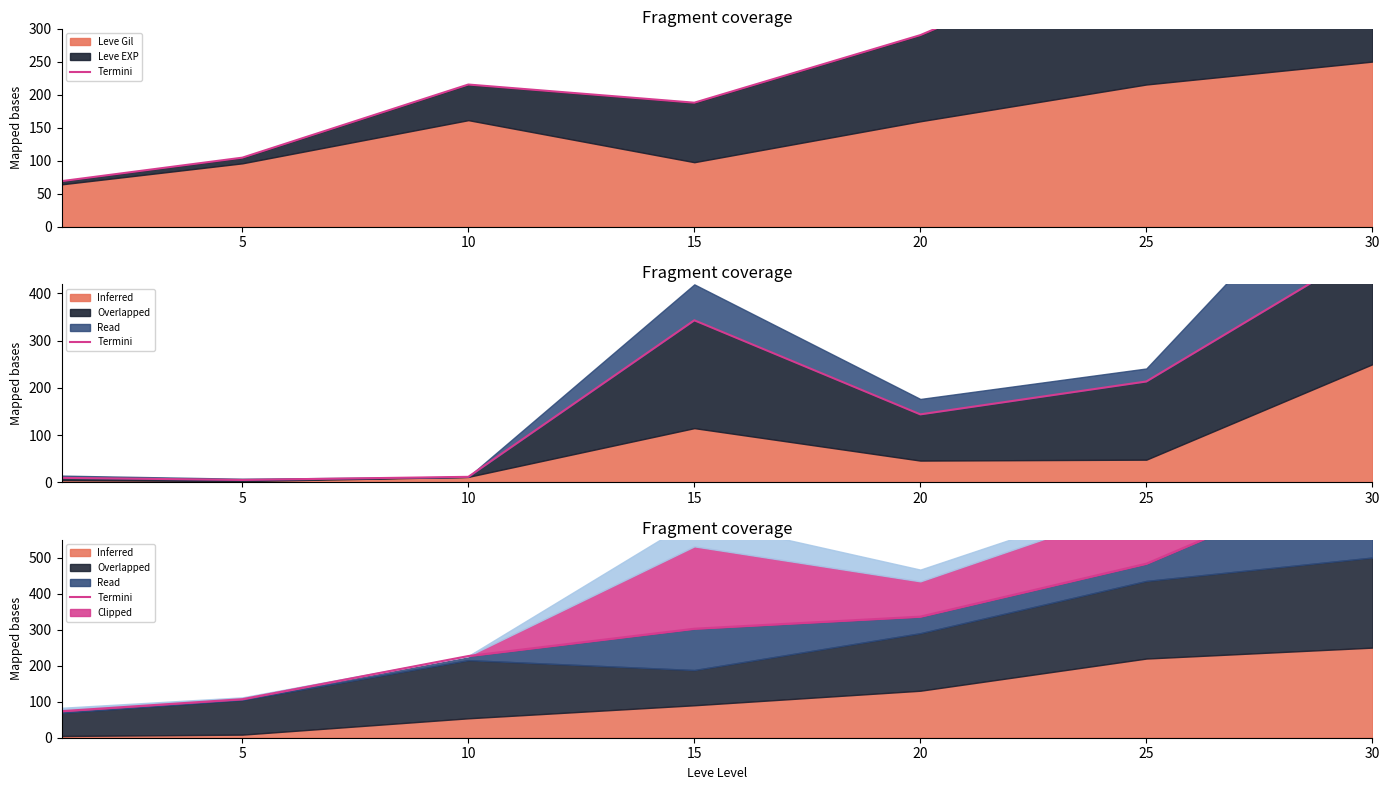

At how many categories does at least one series exceed 404?

2